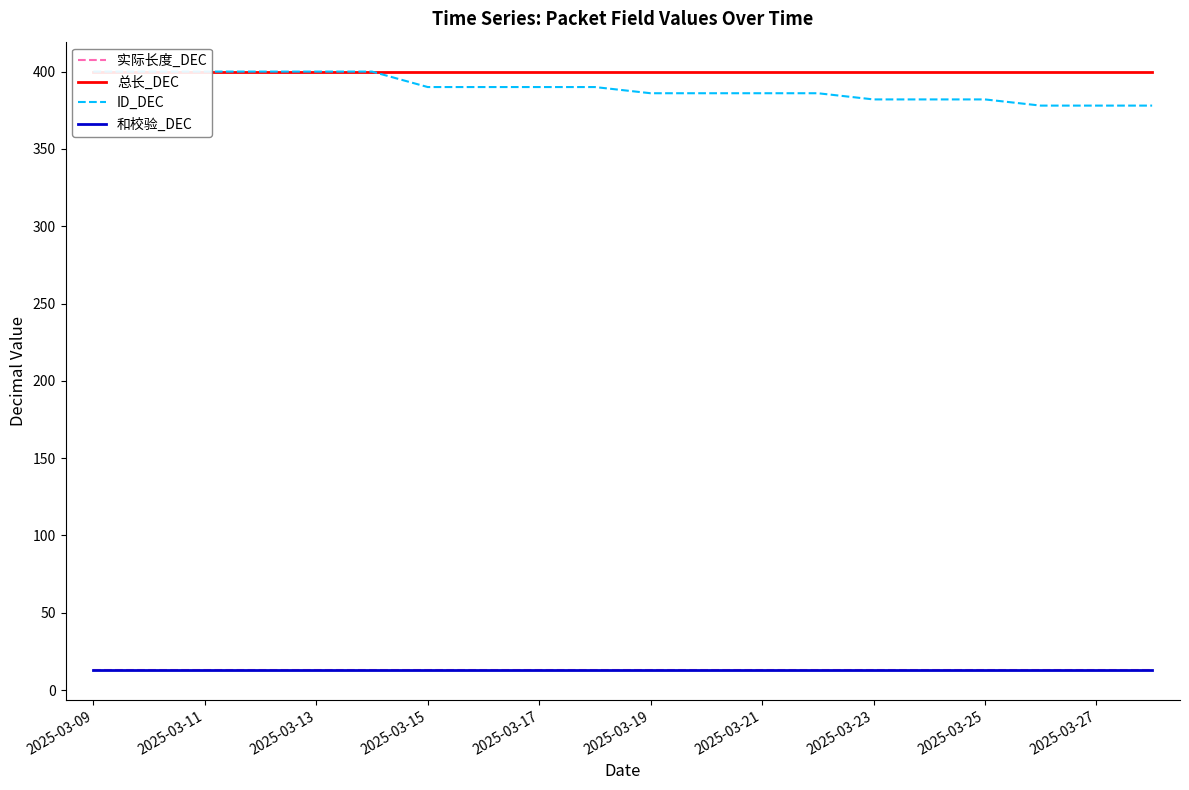

Between 2025-03-19 and 2025-03-13, which is larger?

2025-03-19